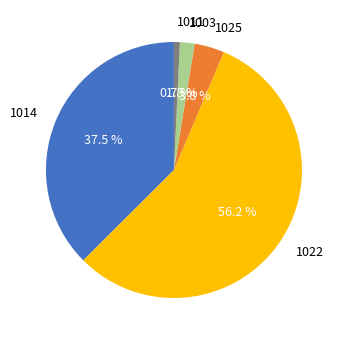

Between 1014 and 1003, which is larger?

1014